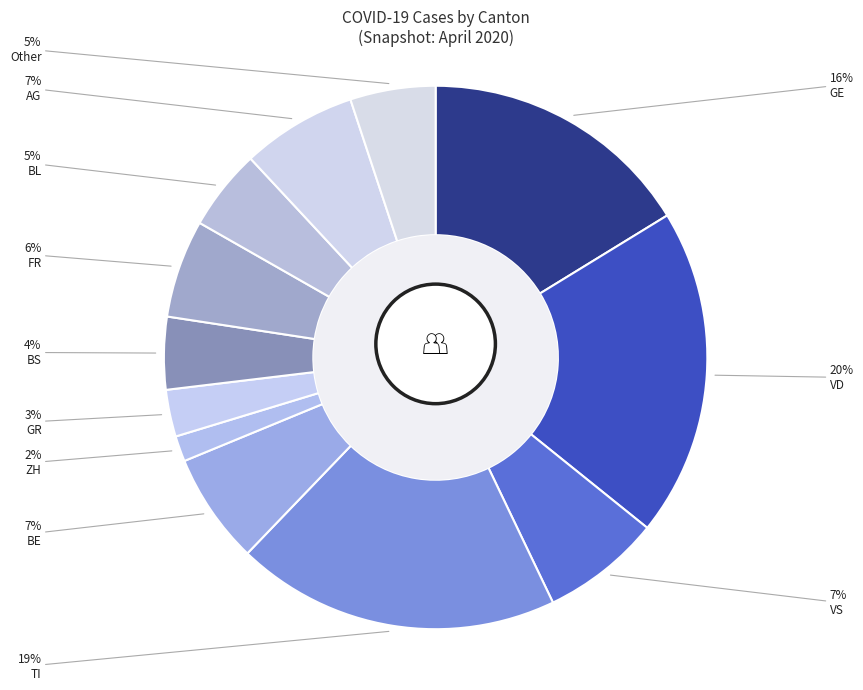

Is it true that TI is 19% of the pie?

True